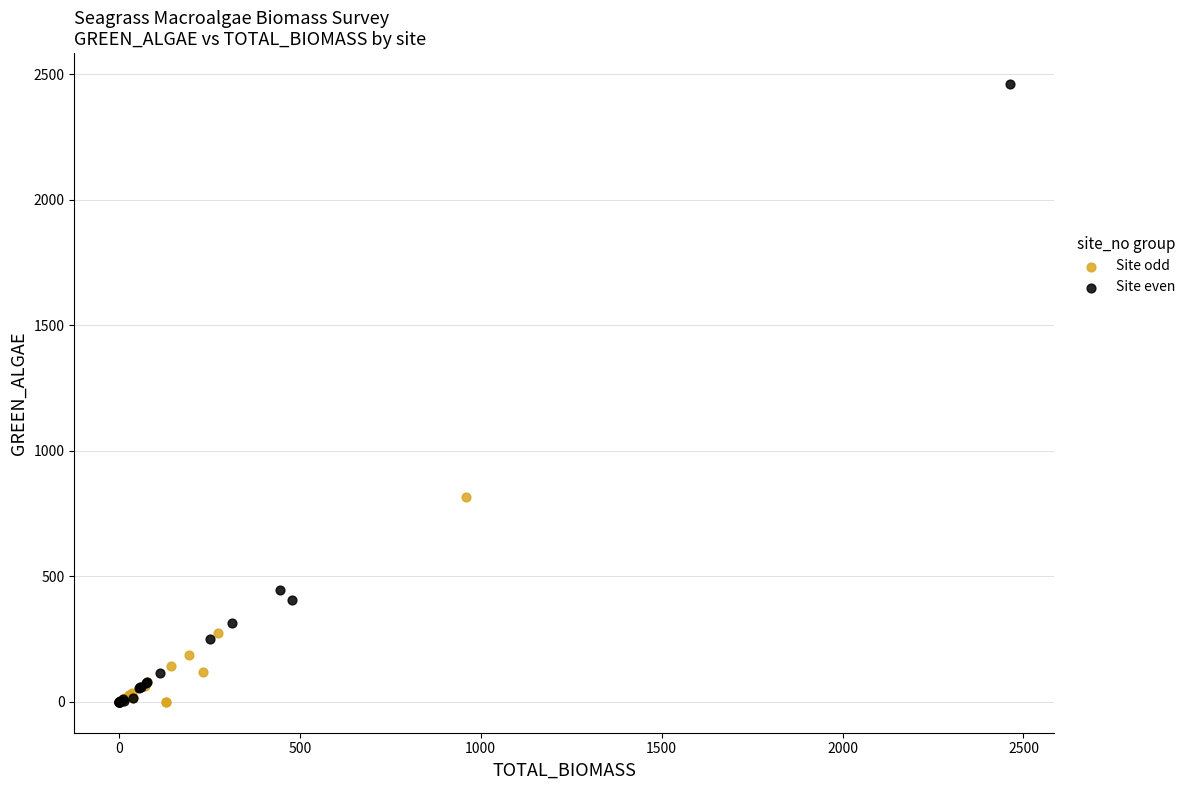

Which series contains the highest Y value?

Site even